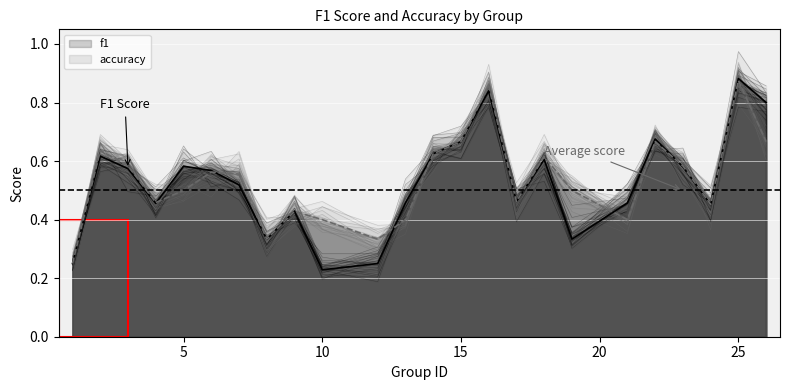

Where is accuracy nearest to the value 0?

1